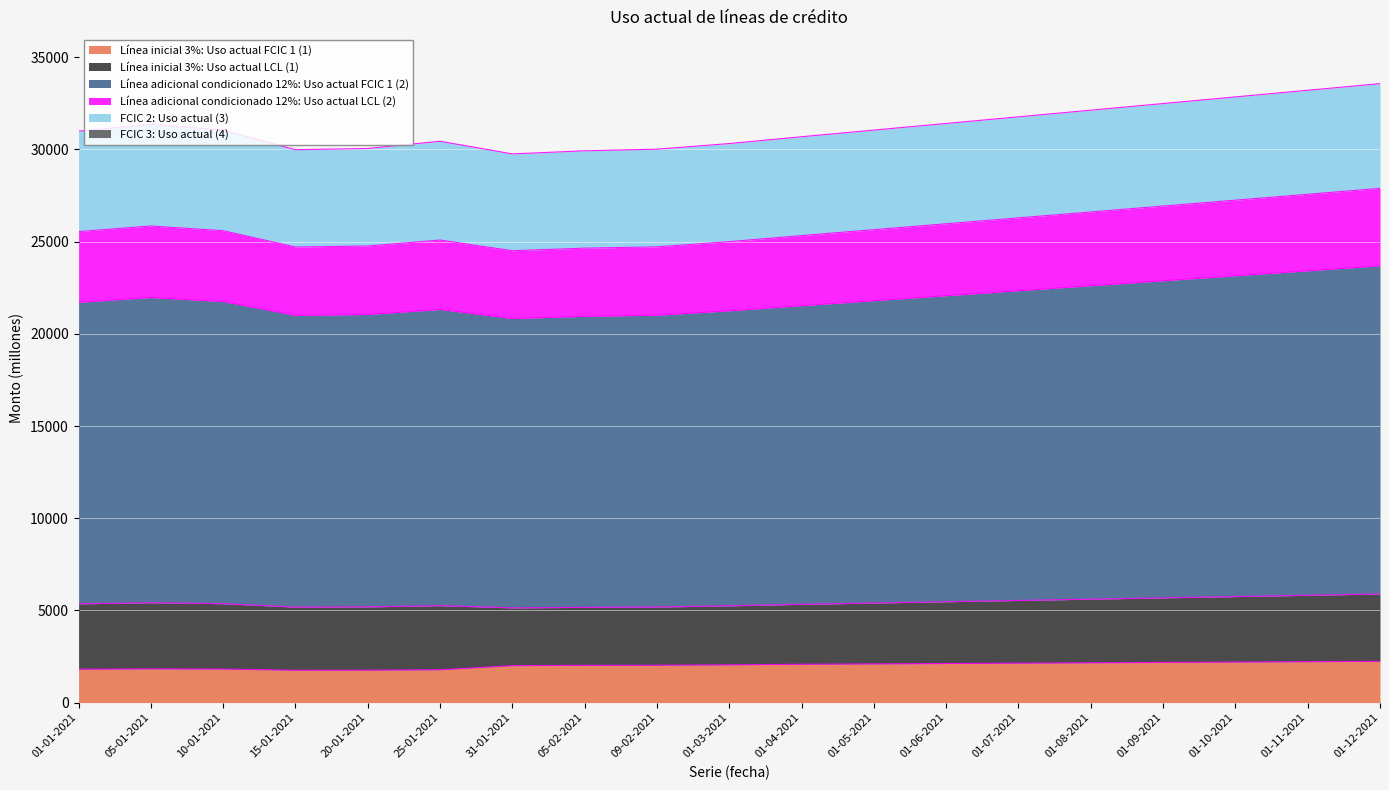

Which series has the largest total across all categories?

Línea adicional condicionado 12%: Uso actual FCIC 1 (2)